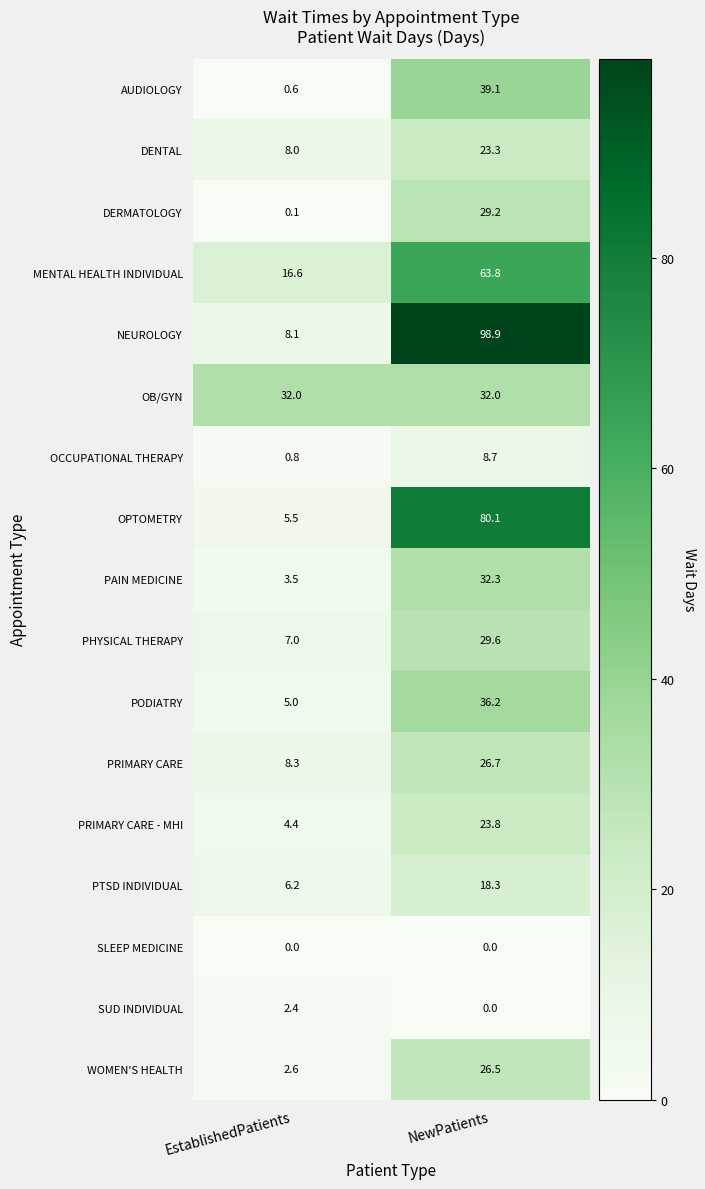

At which label does OPTOMETRY reach its minimum?

EstablishedPatients